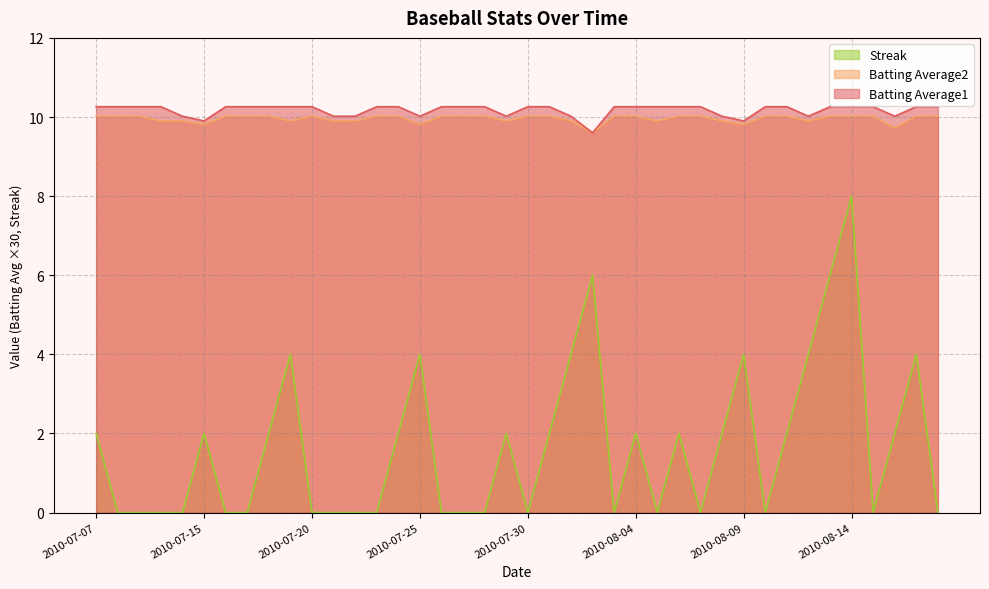

What position from the right is 2010-08-10?

9